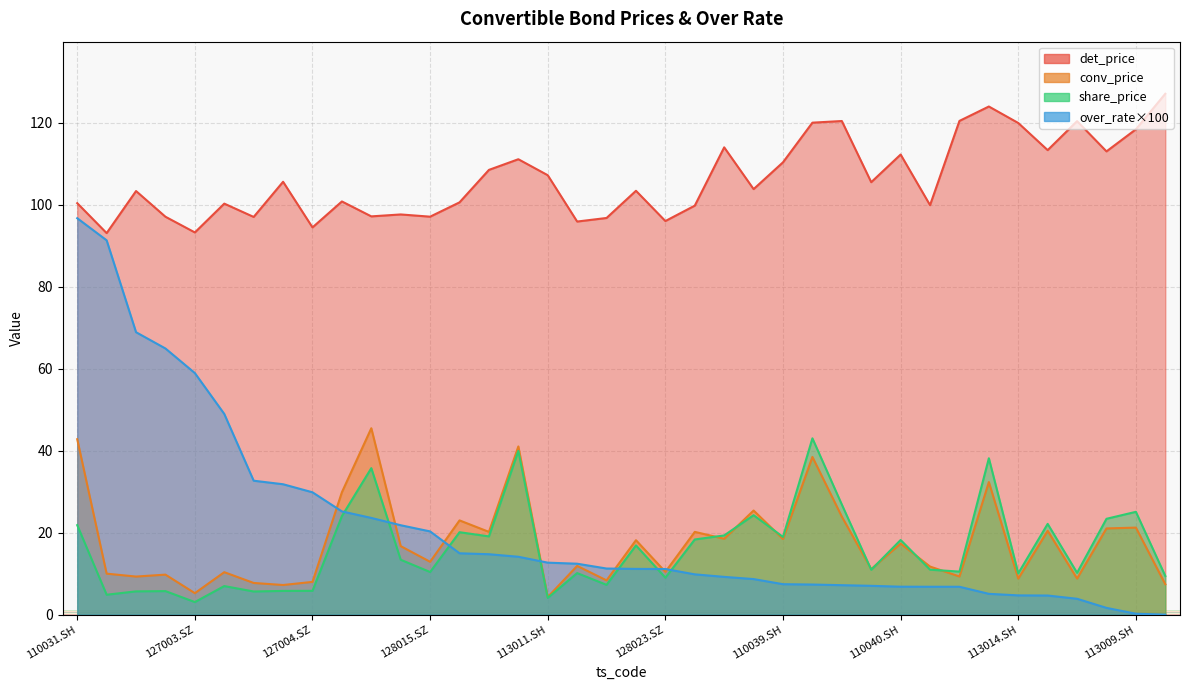

In det_price, how many points are lower than both neighbors (excluding endpoints)?

13